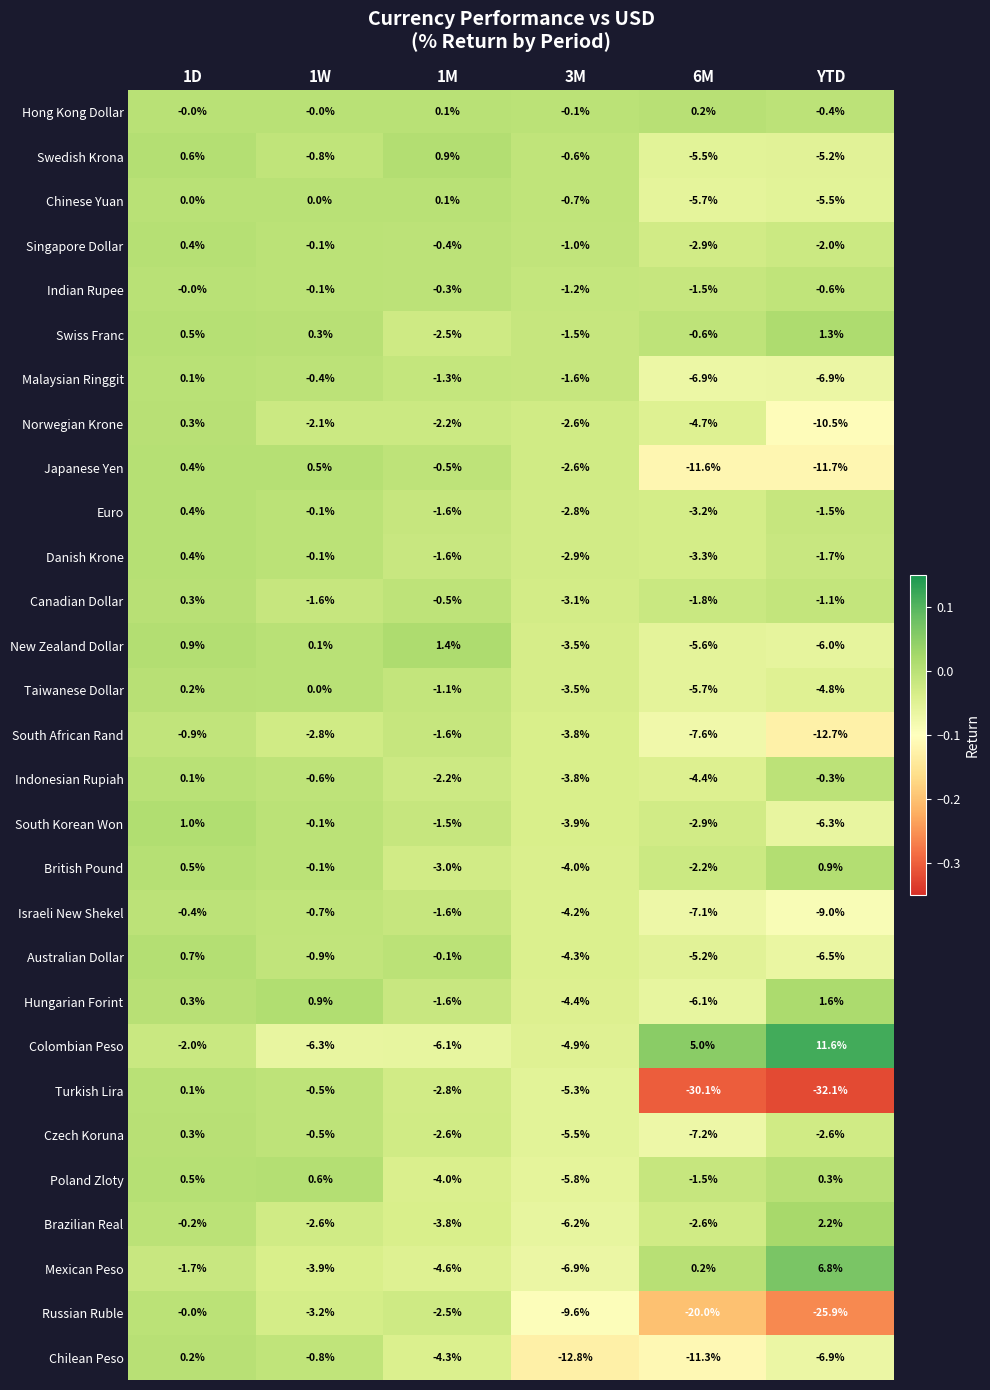

Rank the categories by Indian Rupee value from lowest to highest.

6M, 3M, YTD, 1M, 1W, 1D